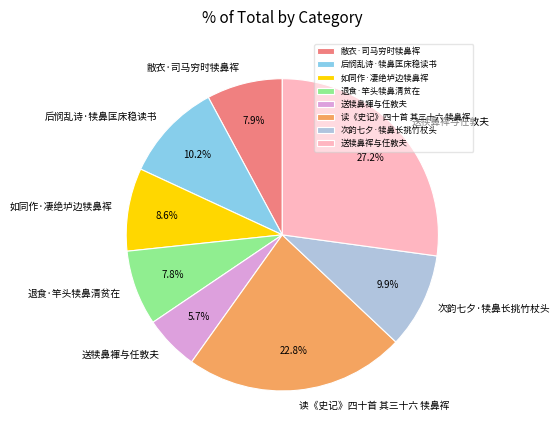

Do 读《史记》四十首 其三十六 犊鼻裈 and 次韵七夕·犊鼻长挑竹杖头 together represent more than half of the pie?

No